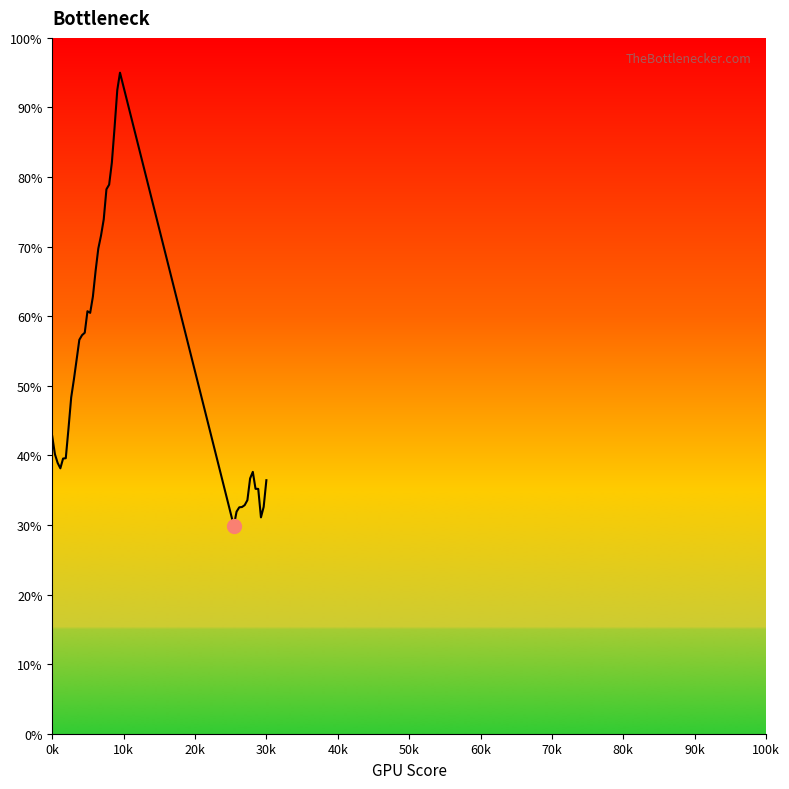

What is the difference between the maximum and minimum values?

65.1